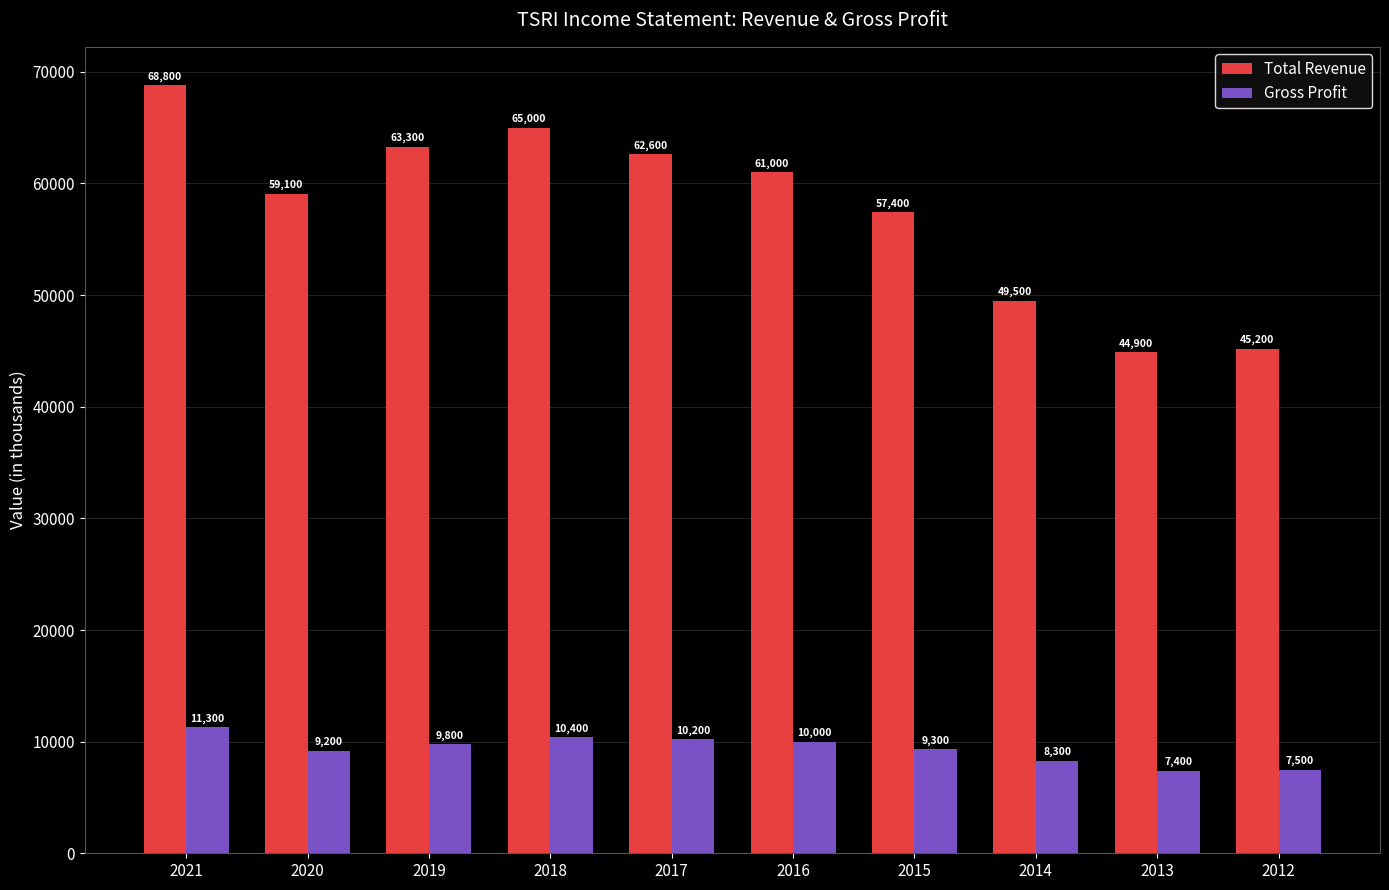

Which category has the lowest value across all series?

2013